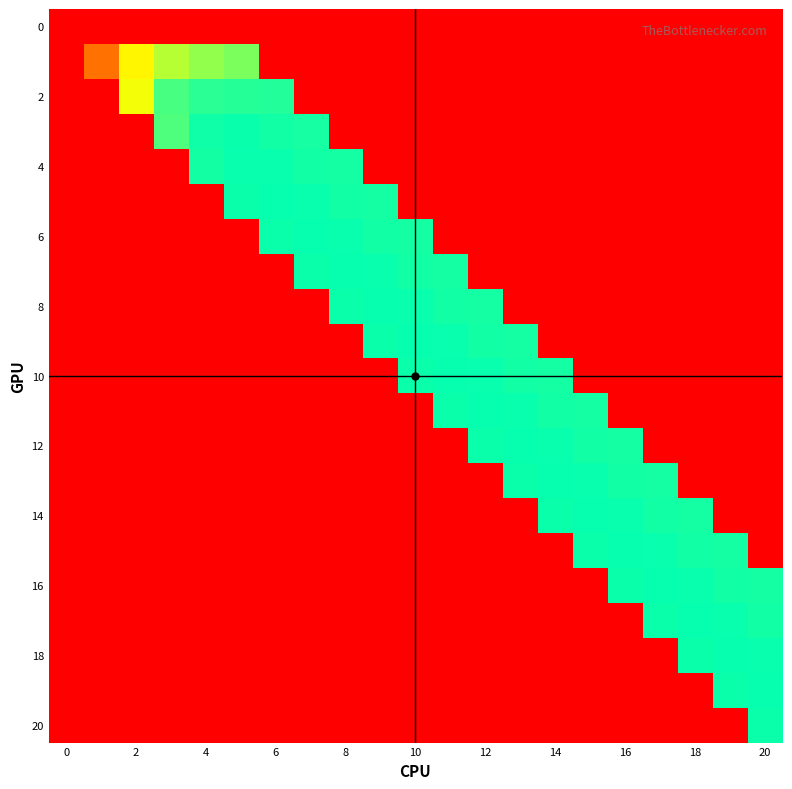

At how many categories does at least one series exceed 325?

18